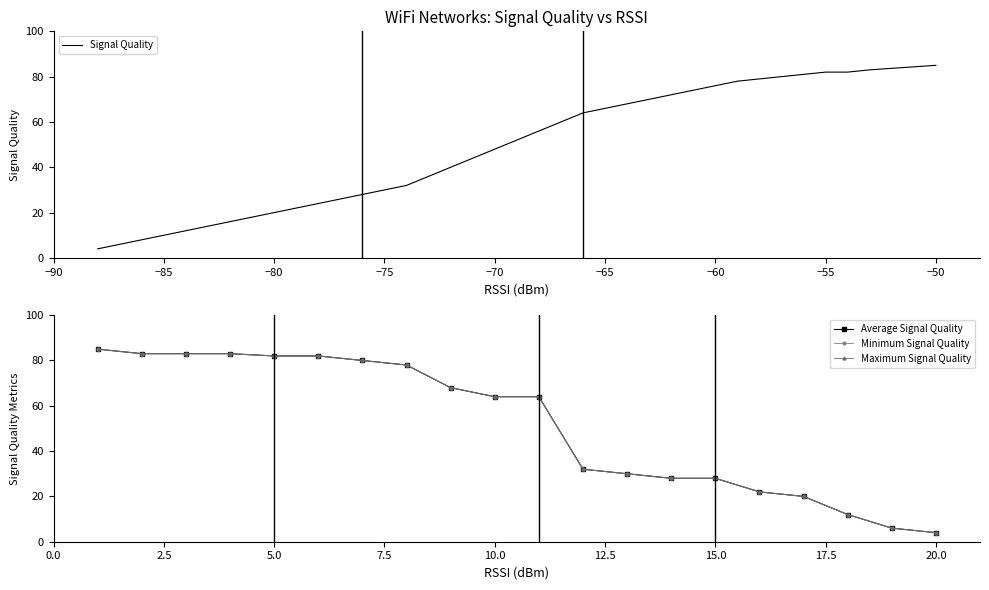

True or false: Minimum Signal Quality and Maximum Signal Quality cross at least once.

False